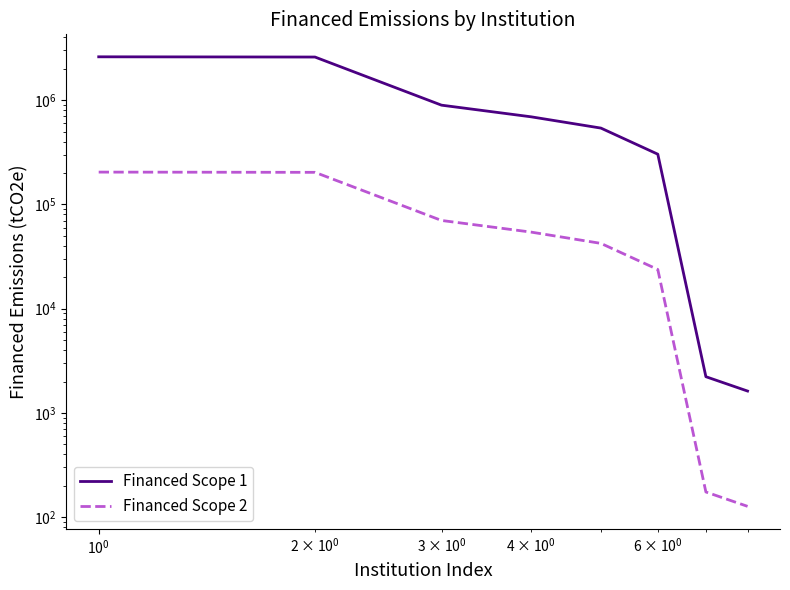

What is the value of the Financed Scope 1 point at the 8th from the left?

1619.7